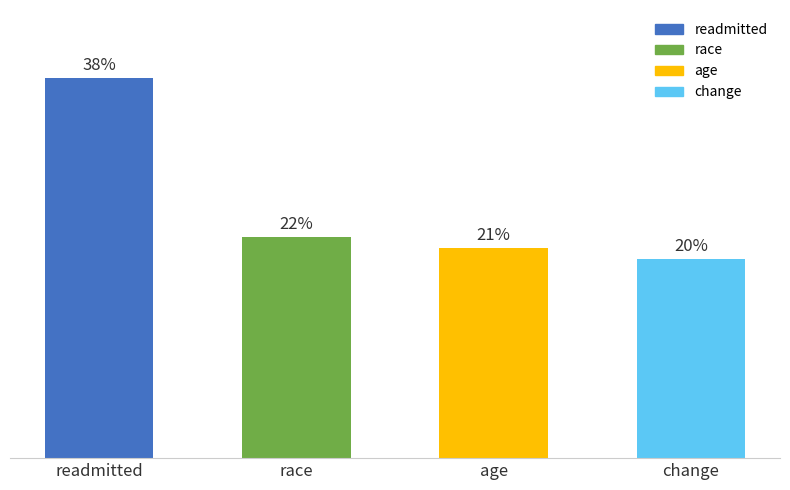

Does the chart contain any negative values?

No